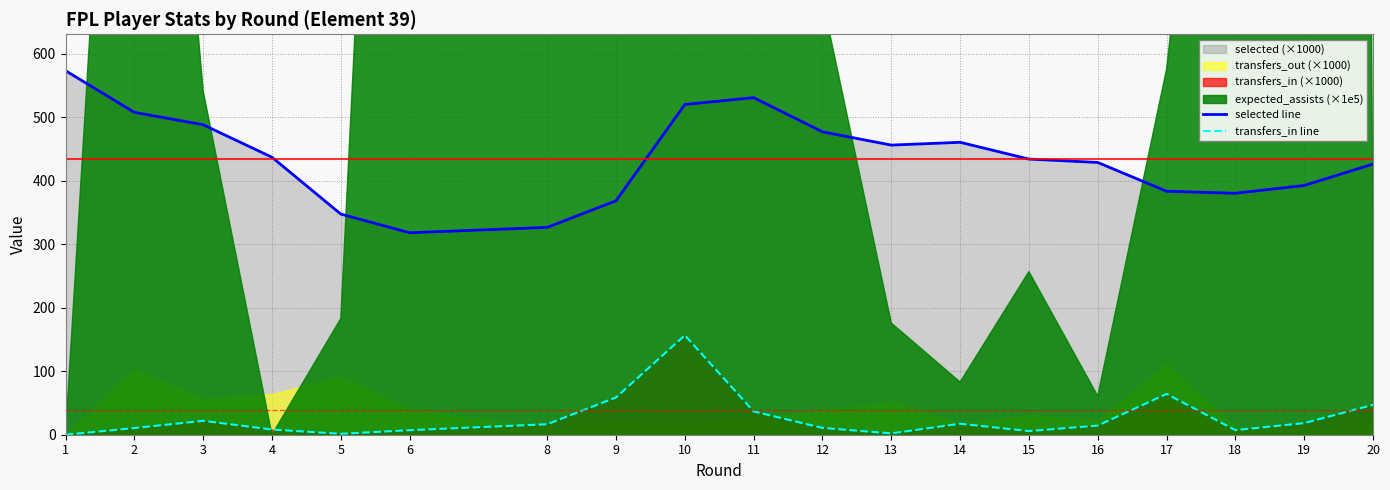

Is it true that selected line equals 132.9 at 15?

False